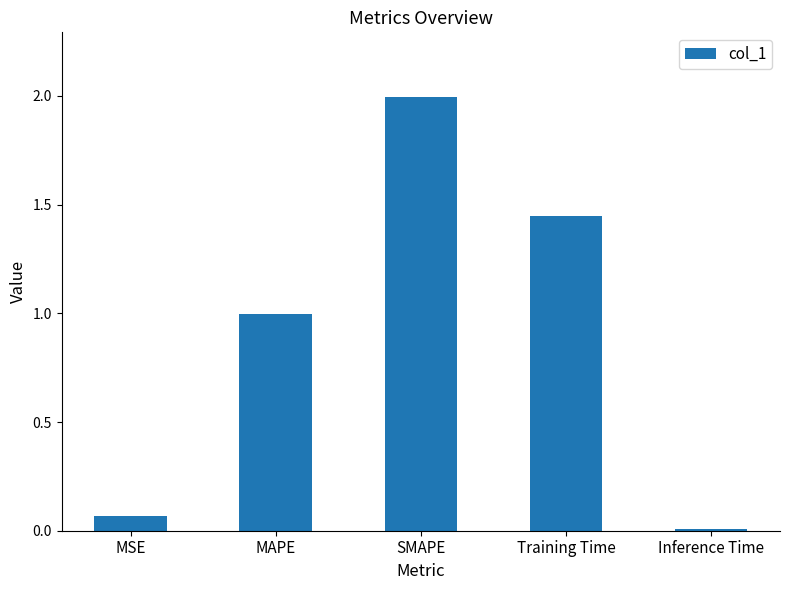

What is the change in value from MSE to MAPE?

+0.9